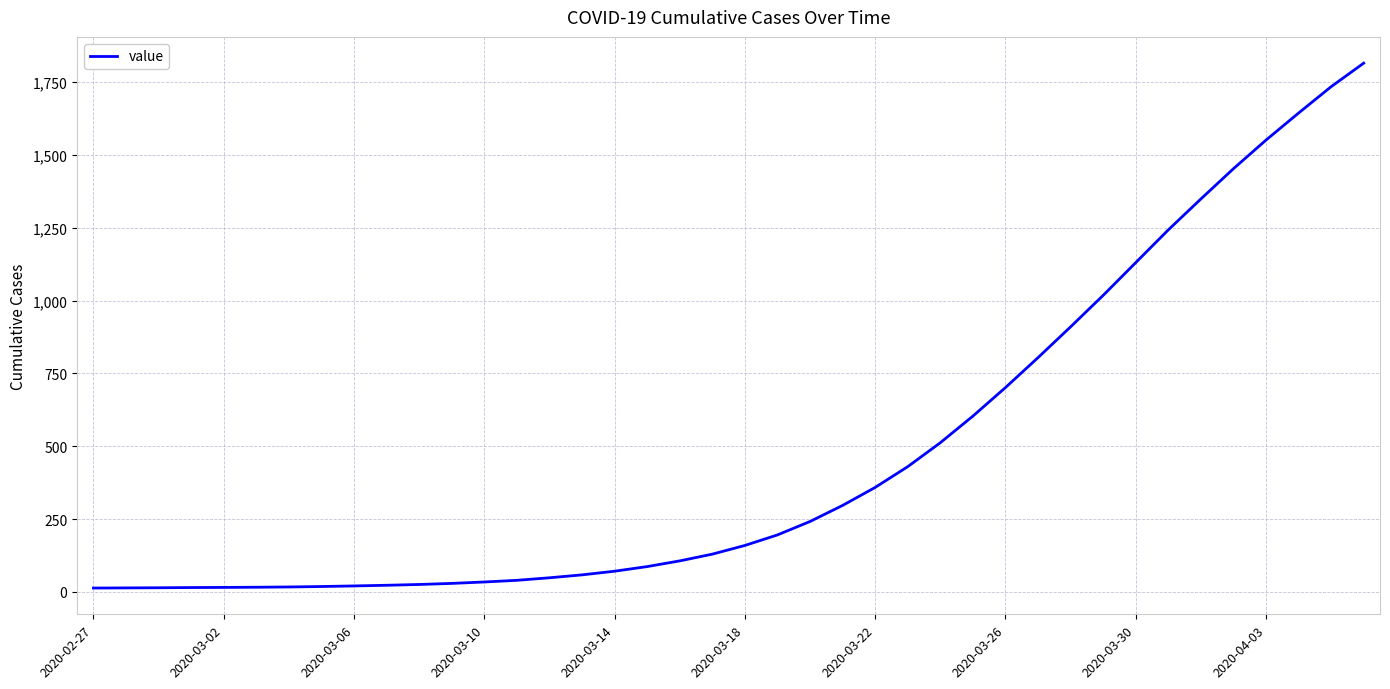

How many lines are shown in the chart?

1